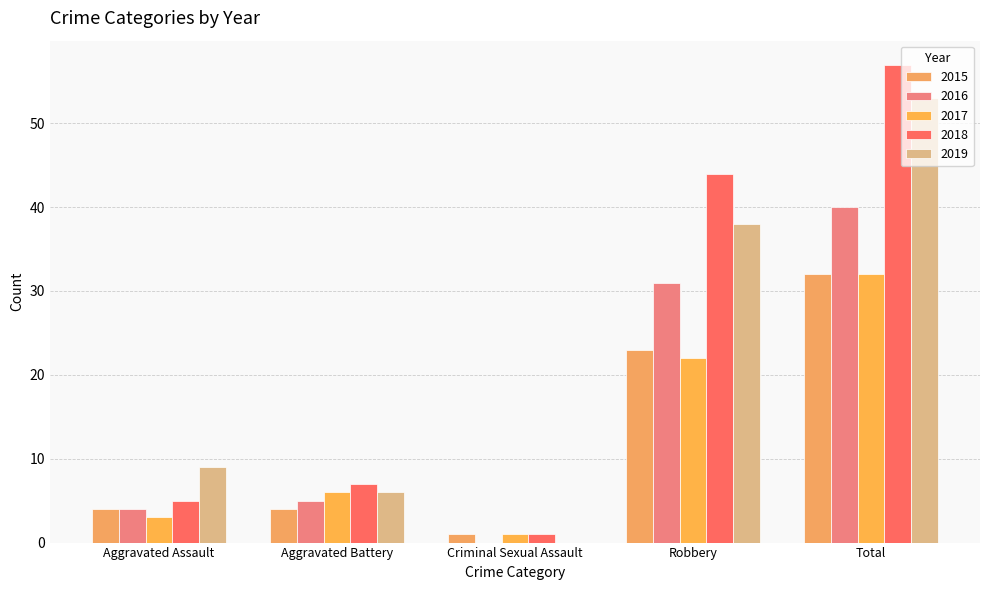

How many categories are shown in the chart?

5